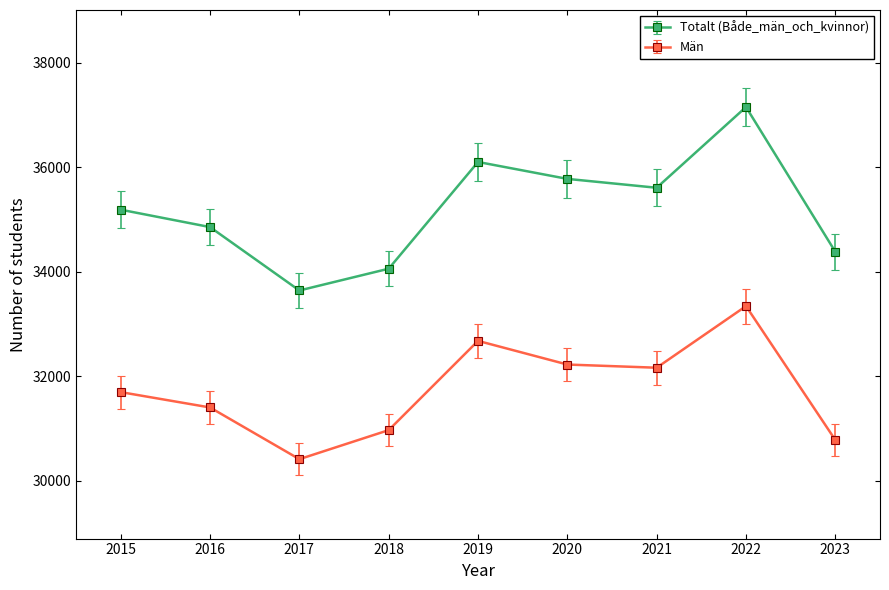

In Män, how many points are higher than both neighbors (excluding endpoints)?

2